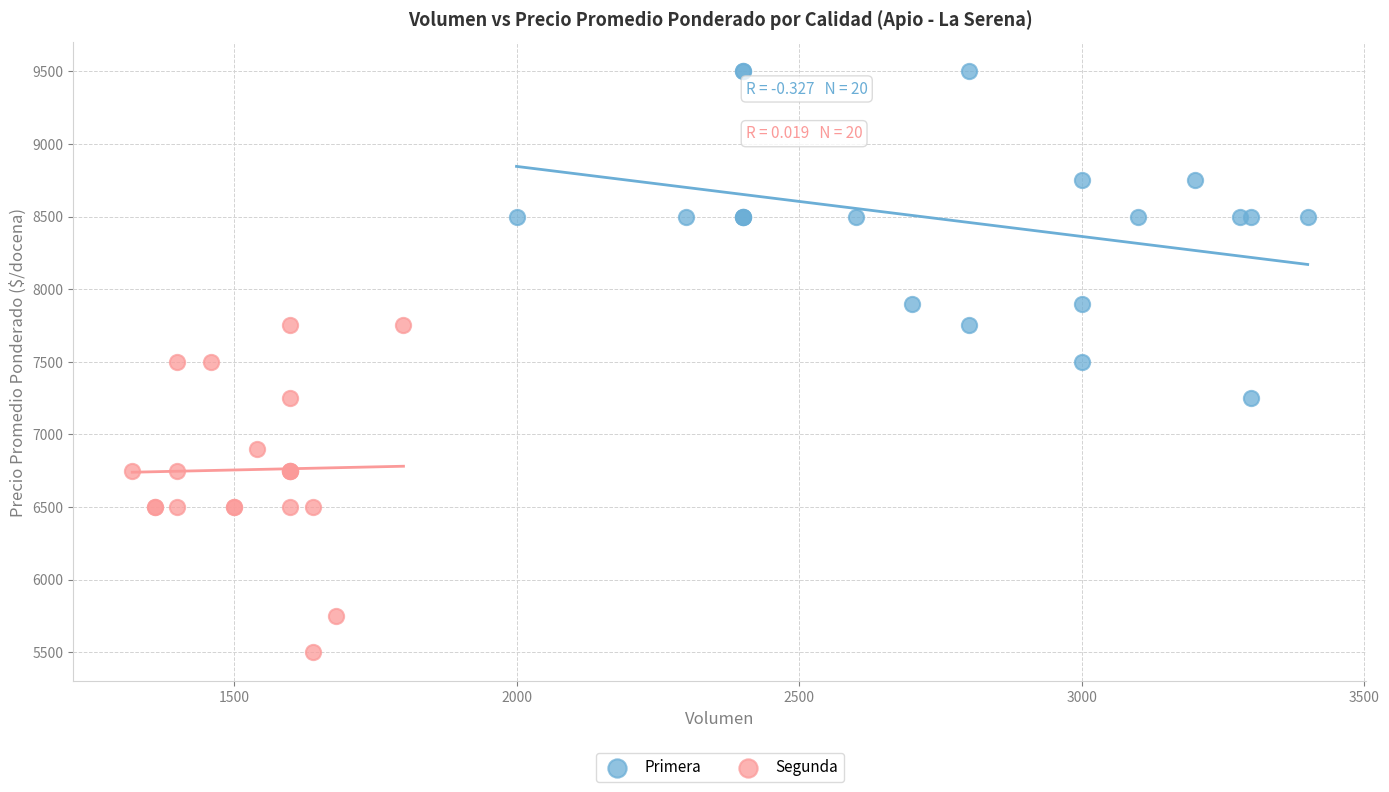

Which series contains the lowest Y value?

Segunda